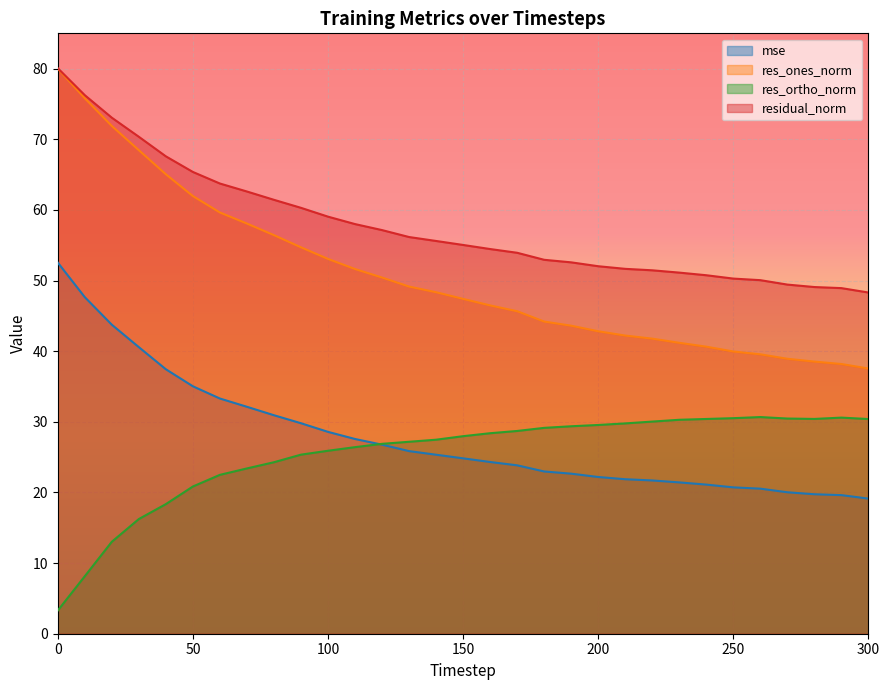

The value of res_ortho_norm at 210 is 29.8. True or false?

True